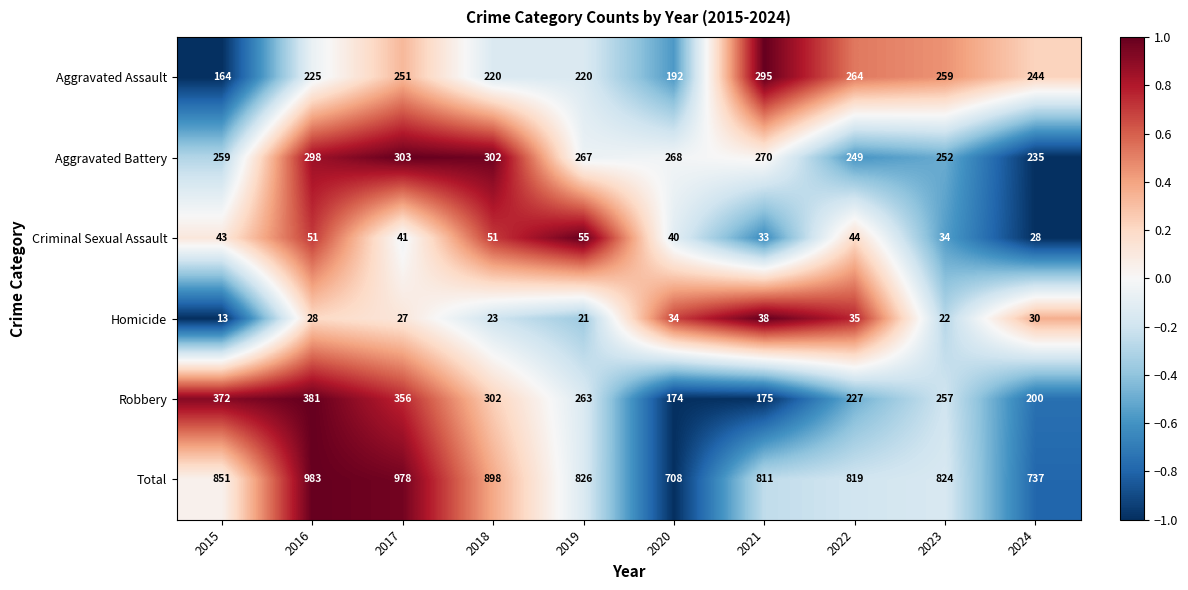

How many values in the Criminal Sexual Assault series are below 43?

5